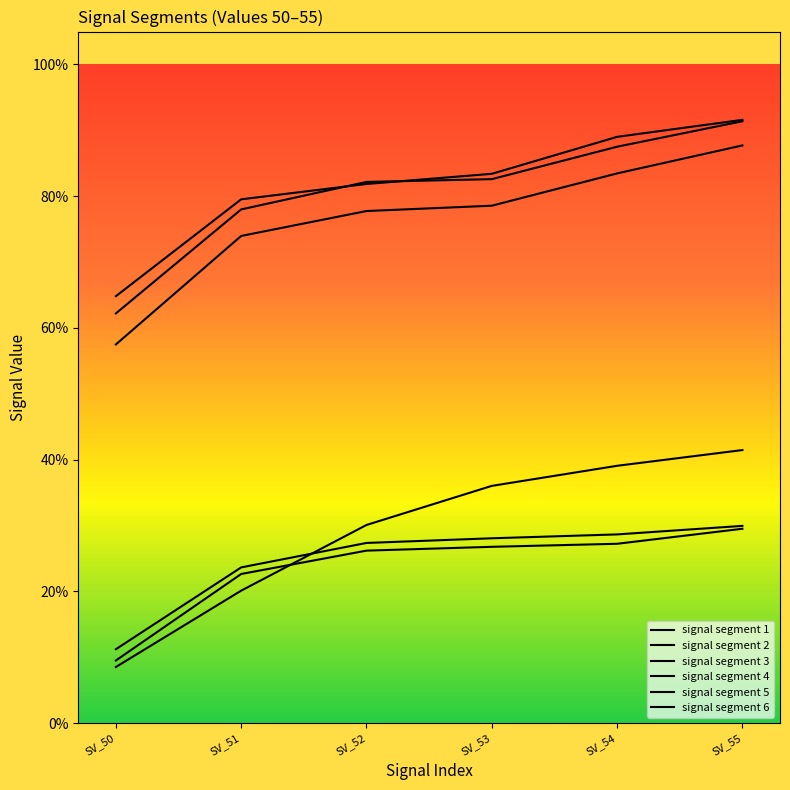

The signal segment 5 series shows 0.5 at SV_53. True or false?

False